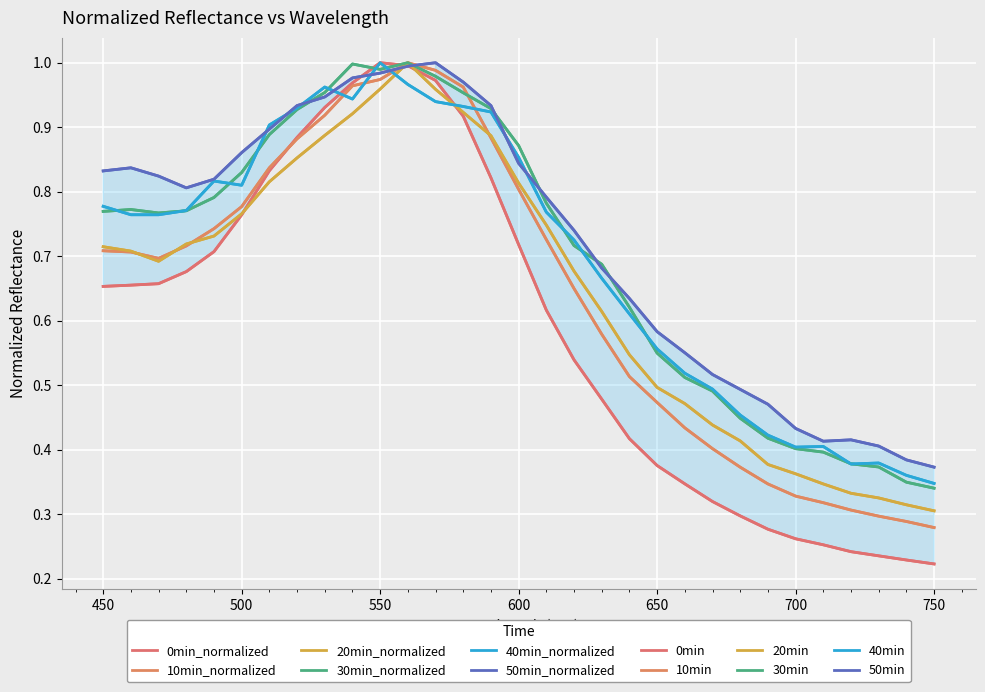

How many lines are shown in the chart?

12